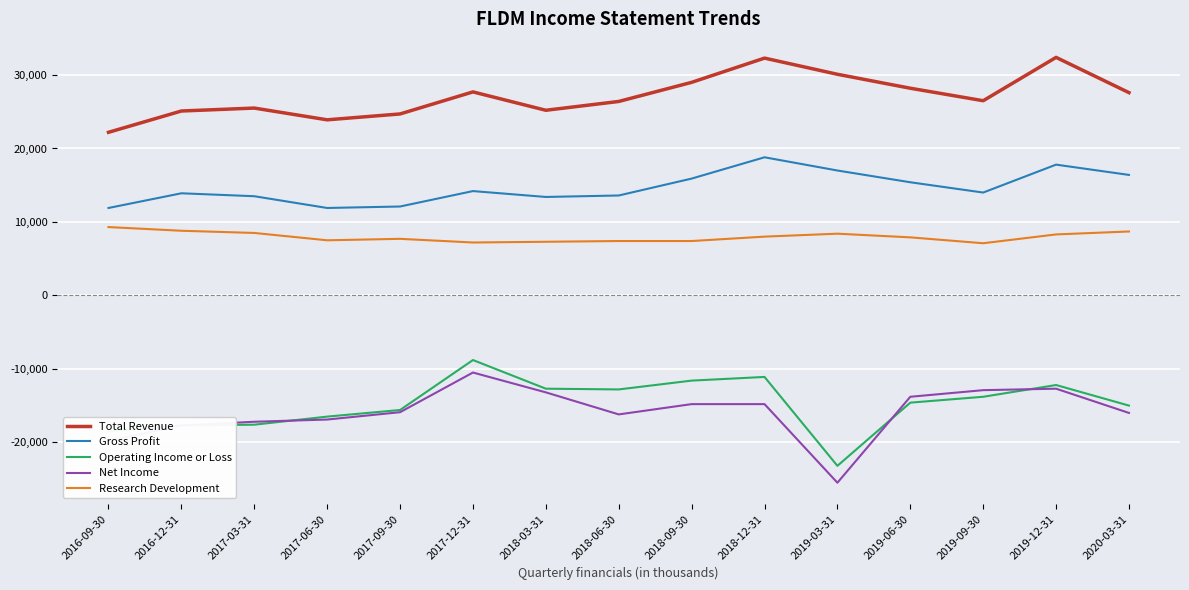

Is the value of Operating Income or Loss at 2019-03-31 greater than the value of Net Income at 2019-03-31?

Yes